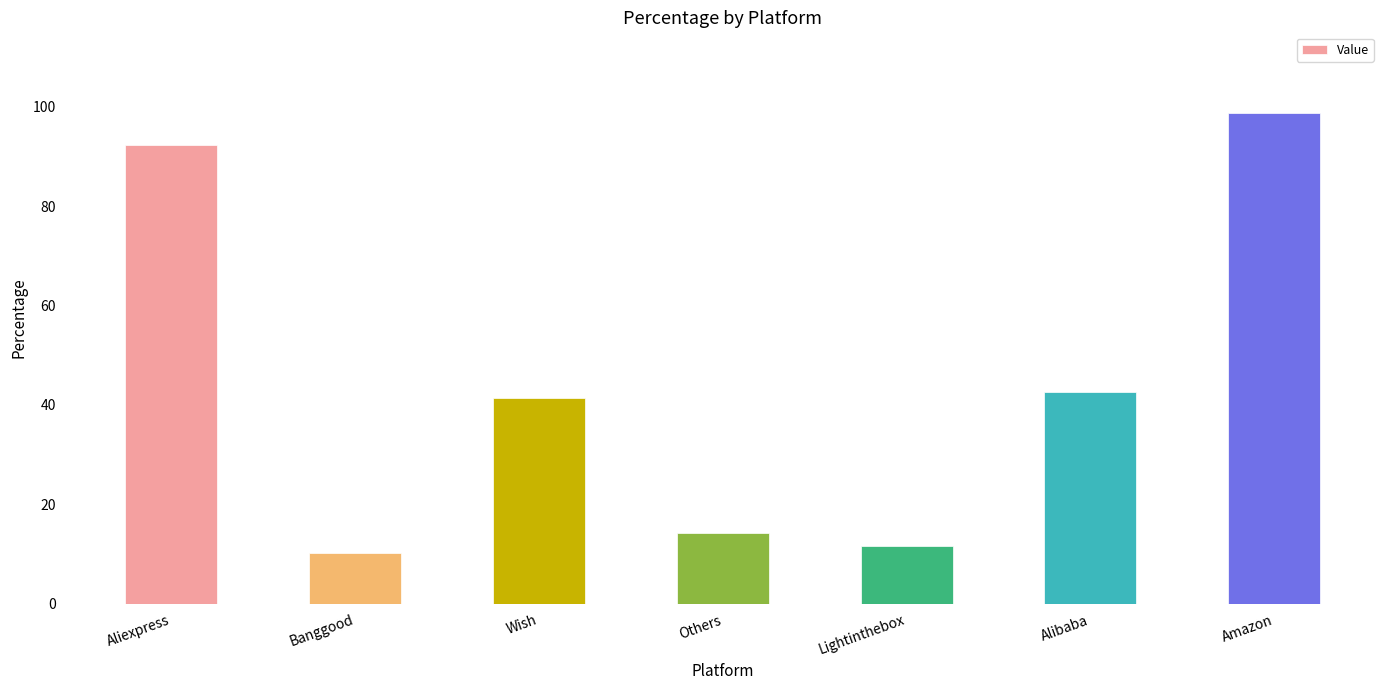

How many values are below 41?

3